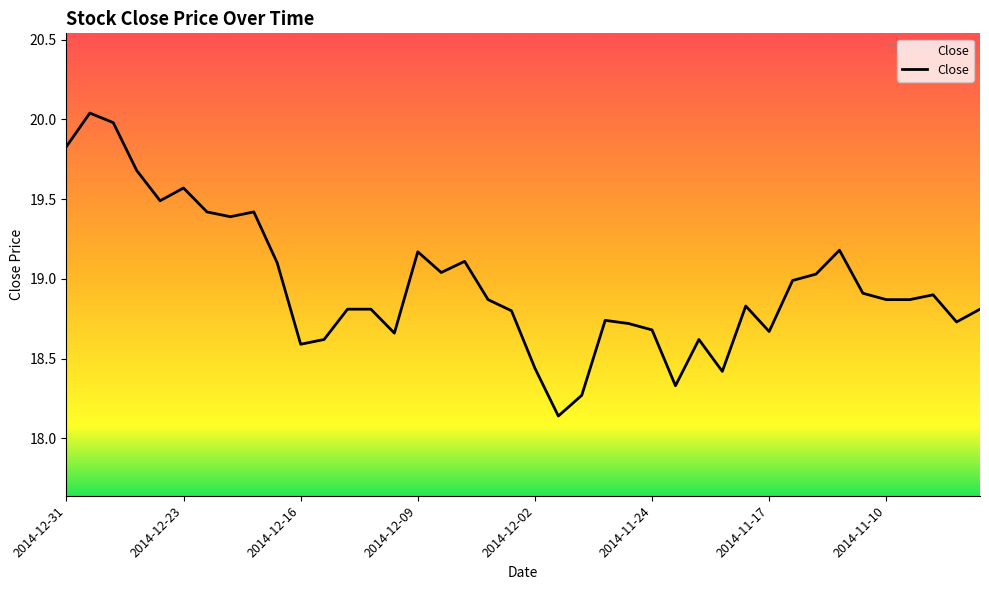

What is the difference between the maximum and minimum values?

1.9